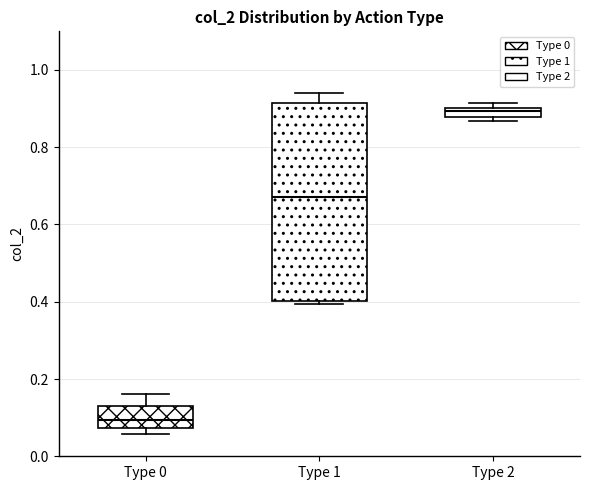

Which box's median line is the lowest?

Type 0